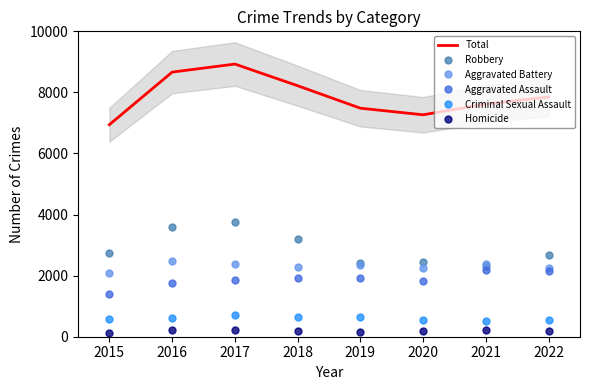

What is the lowest value of the Total series?

6944